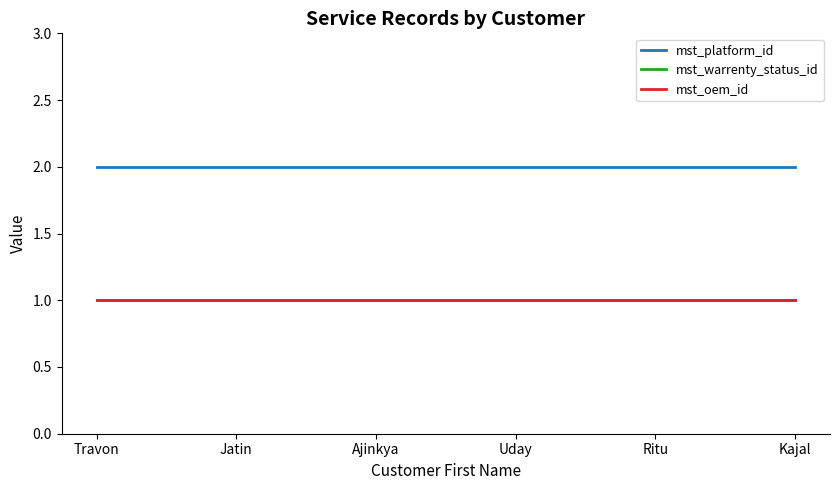

Is this an area chart (filled region under the line)?

No